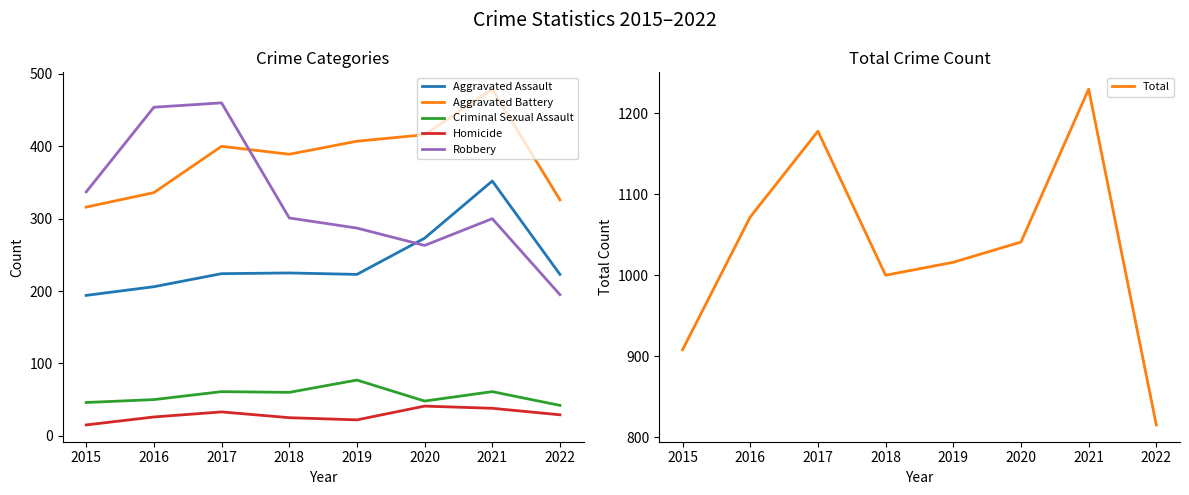

Reading left to right, transcribe all the data shown in this chart.

Aggravated Assault: 2015=194	2016=206	2017=224	2018=225	2019=223	2020=273	2021=352	2022=223
Aggravated Battery: 2015=316	2016=336	2017=400	2018=389	2019=407	2020=416	2021=479	2022=326
Criminal Sexual Assault: 2015=46	2016=50	2017=61	2018=60	2019=77	2020=48	2021=61	2022=42
Homicide: 2015=15	2016=26	2017=33	2018=25	2019=22	2020=41	2021=38	2022=29
Robbery: 2015=337	2016=454	2017=460	2018=301	2019=287	2020=263	2021=300	2022=195
Total: 2015=908	2016=1072	2017=1178	2018=1000	2019=1016	2020=1041	2021=1230	2022=815